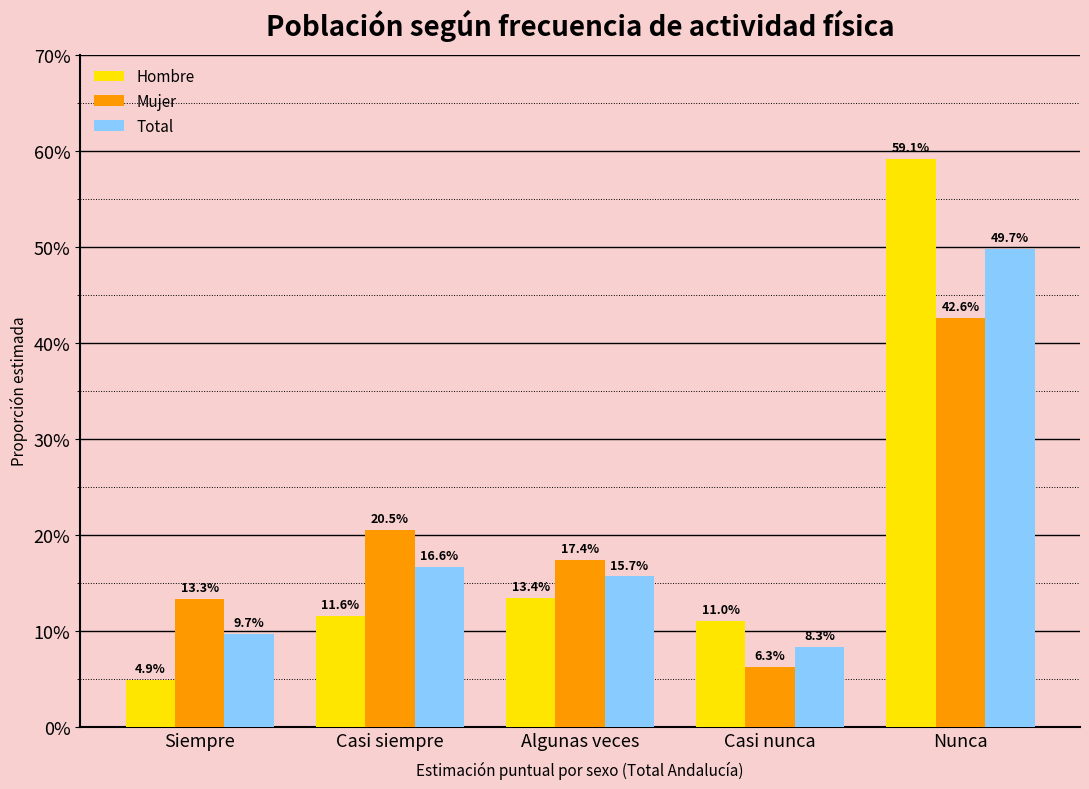

Is it true that Total equals 0.2 at Algunas veces?

True